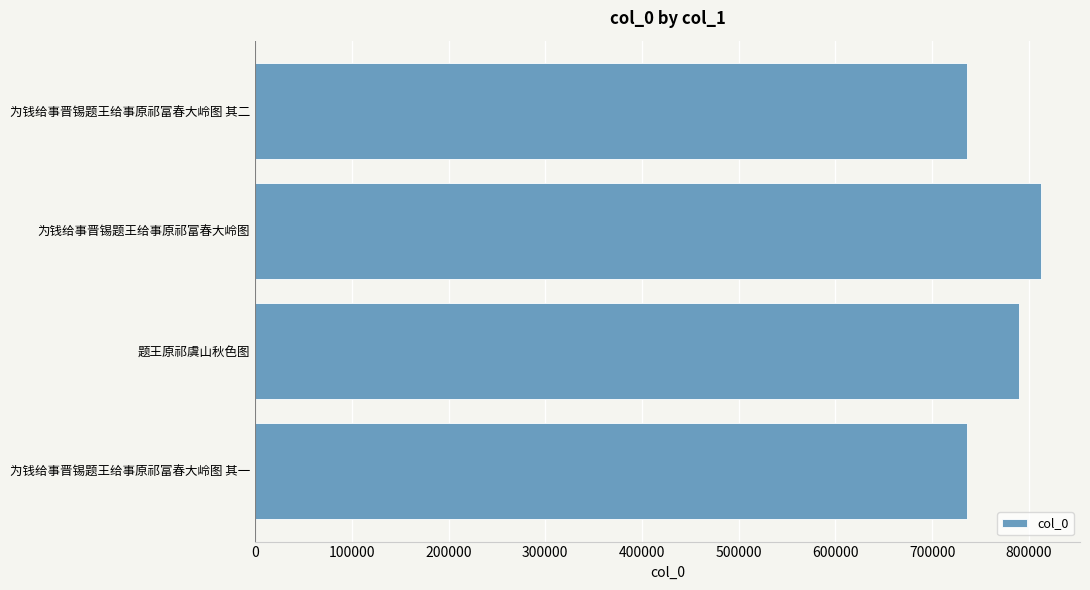

How many data points does each series have?

4